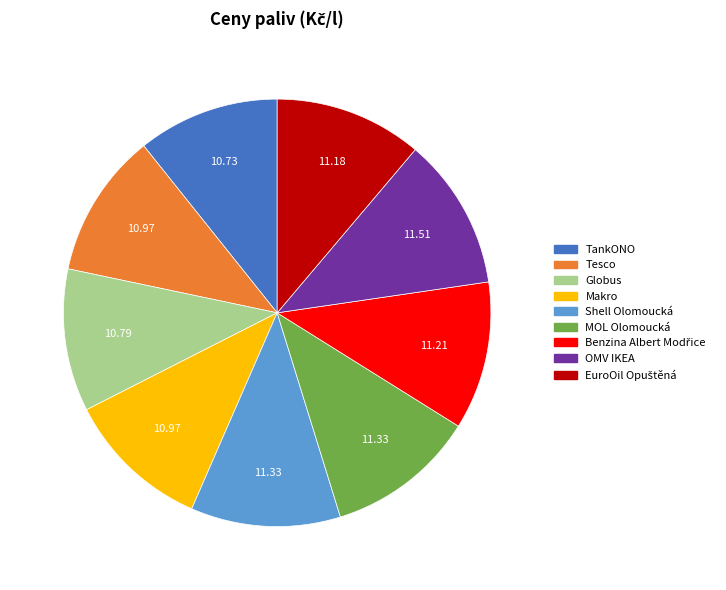

Count the number of slices in the pie.

9